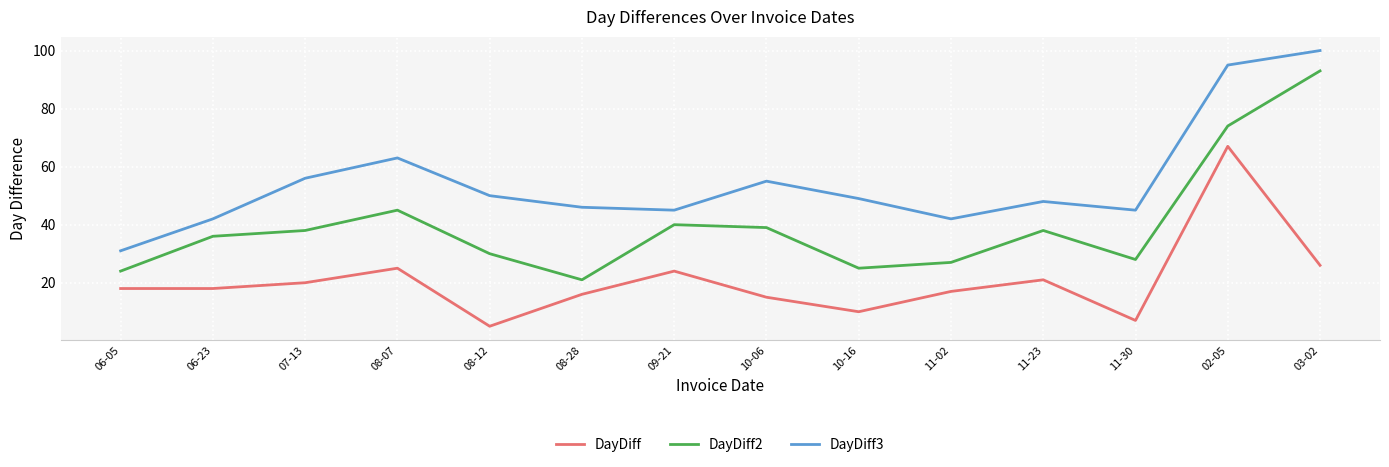

What is the approximate value of DayDiff2 at 08-28, to the nearest 10?

20